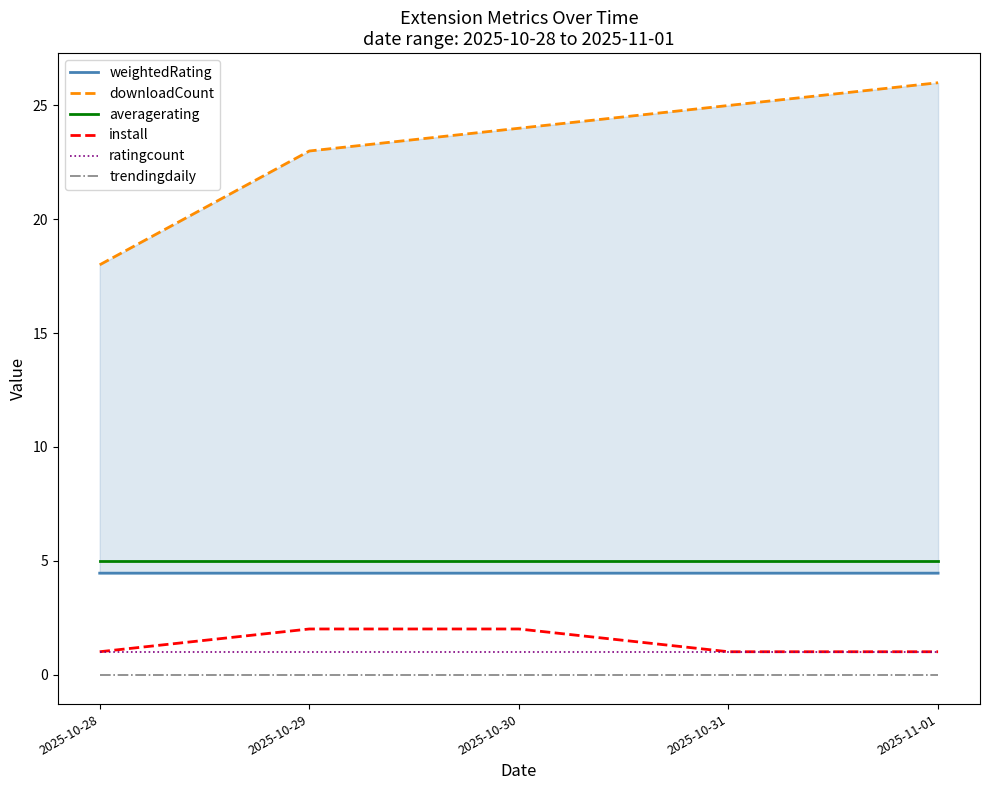

What is the difference between the maximum and minimum values in the install series?

1